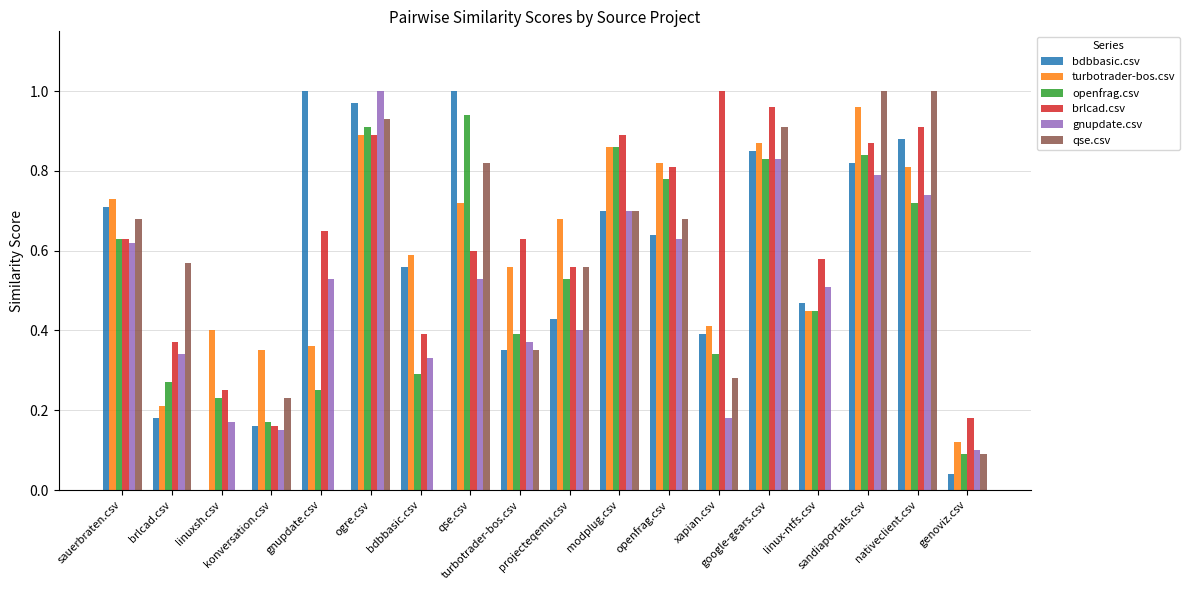

How many groups of bars are there?

18